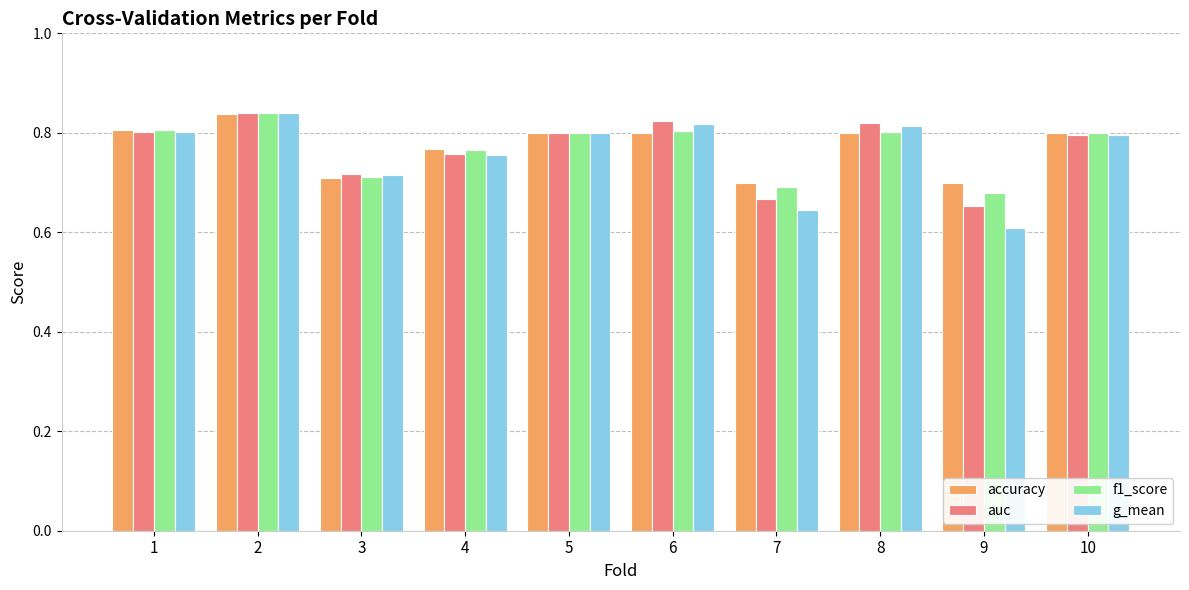

At which label does f1_score reach its minimum?

9